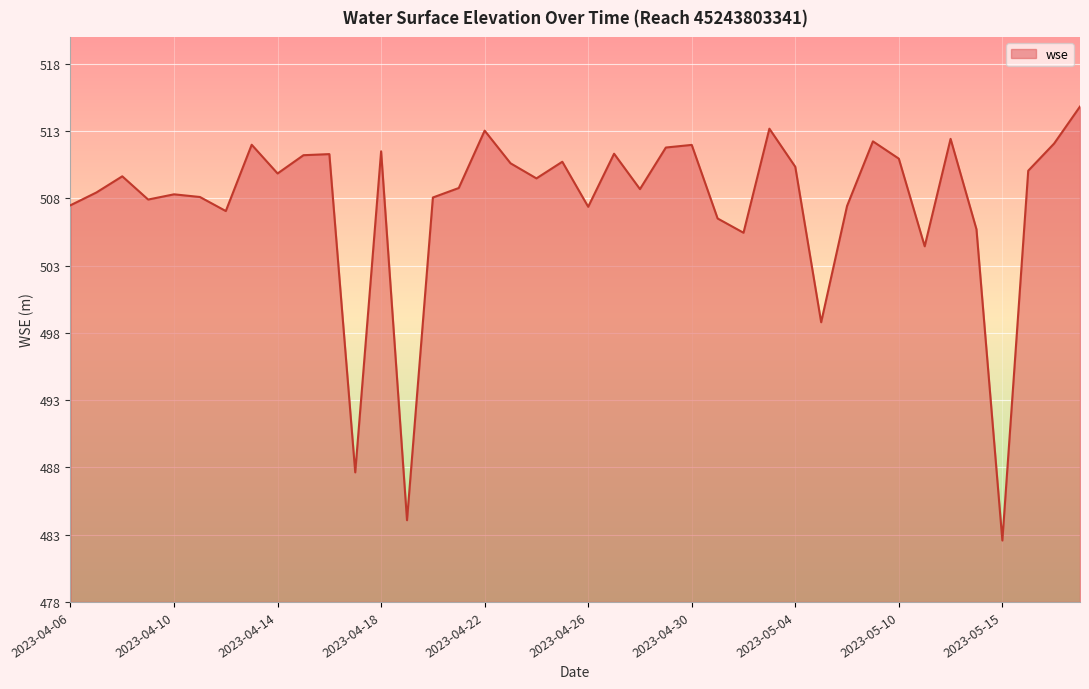

What is the minimum value shown in the chart?

482.6